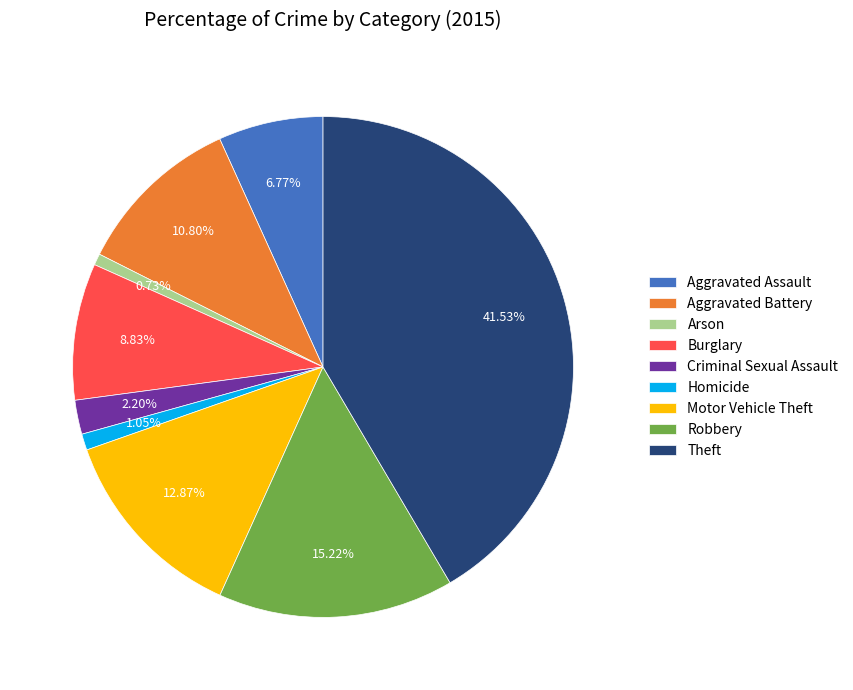

The Criminal Sexual Assault slice represents 2% of the pie. True or false?

True